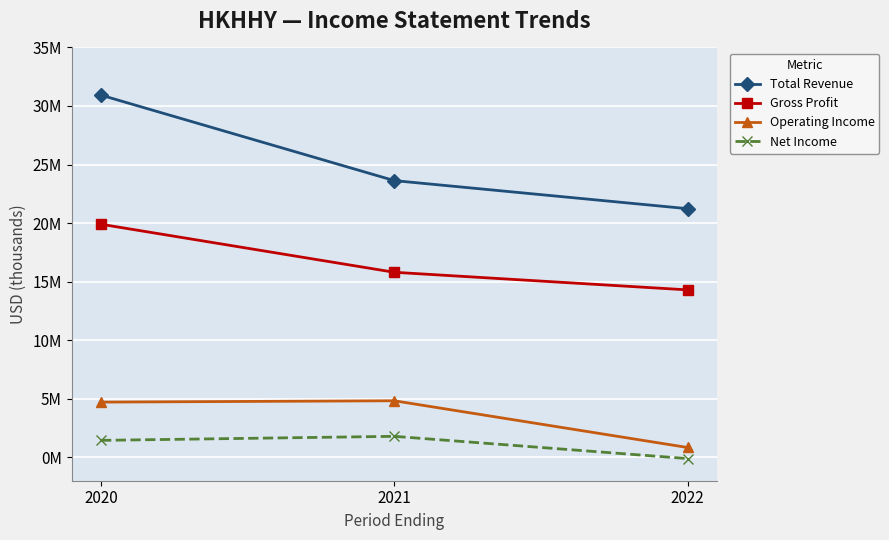

What are all the series names shown in the legend?

Total Revenue, Gross Profit, Operating Income, Net Income